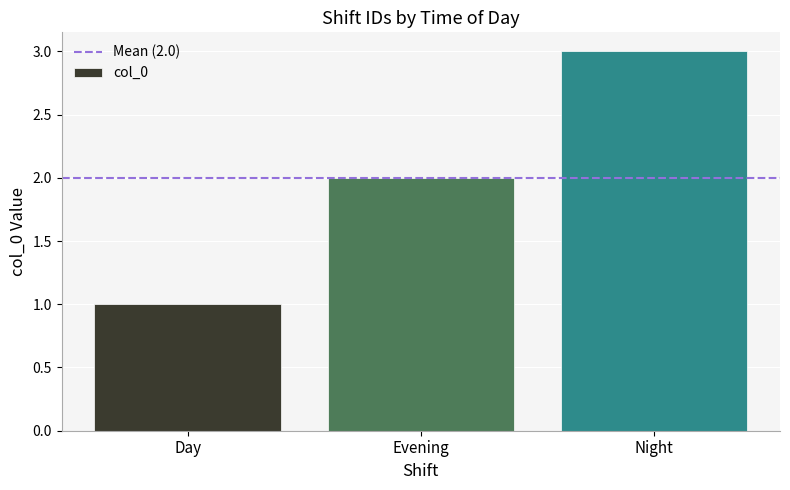

List the labels in order of value, smallest first.

Day, Evening, Night